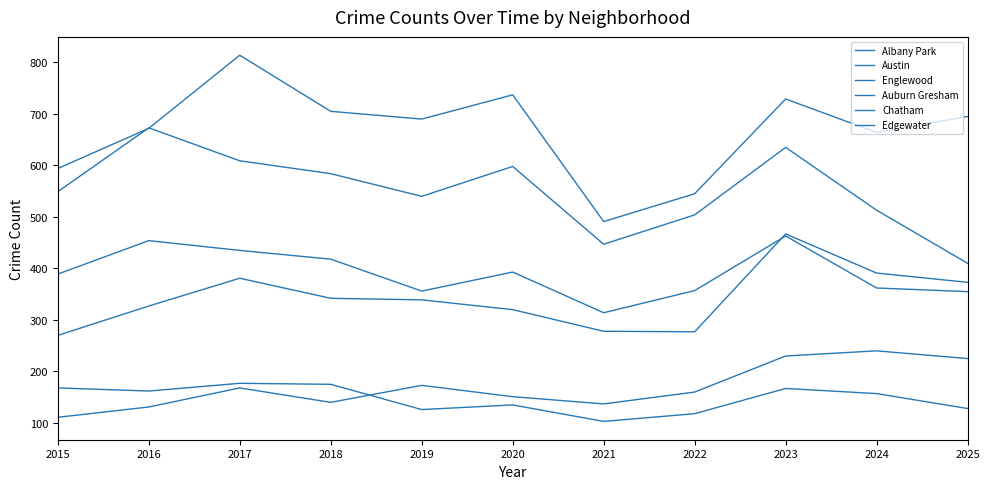

Is this an area chart (filled region under the line)?

No